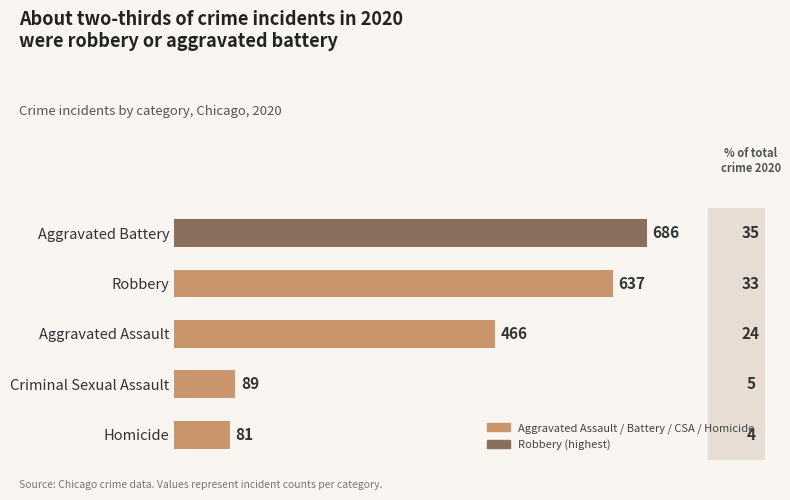

What value does the data have at Homicide?

81